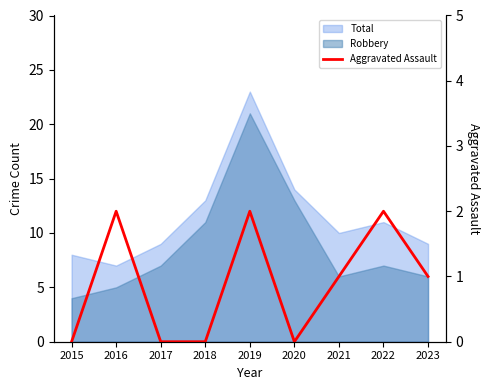

List the labels in order of value, largest first.

2016, 2019, 2022, 2021, 2023, 2015, 2017, 2018, 2020